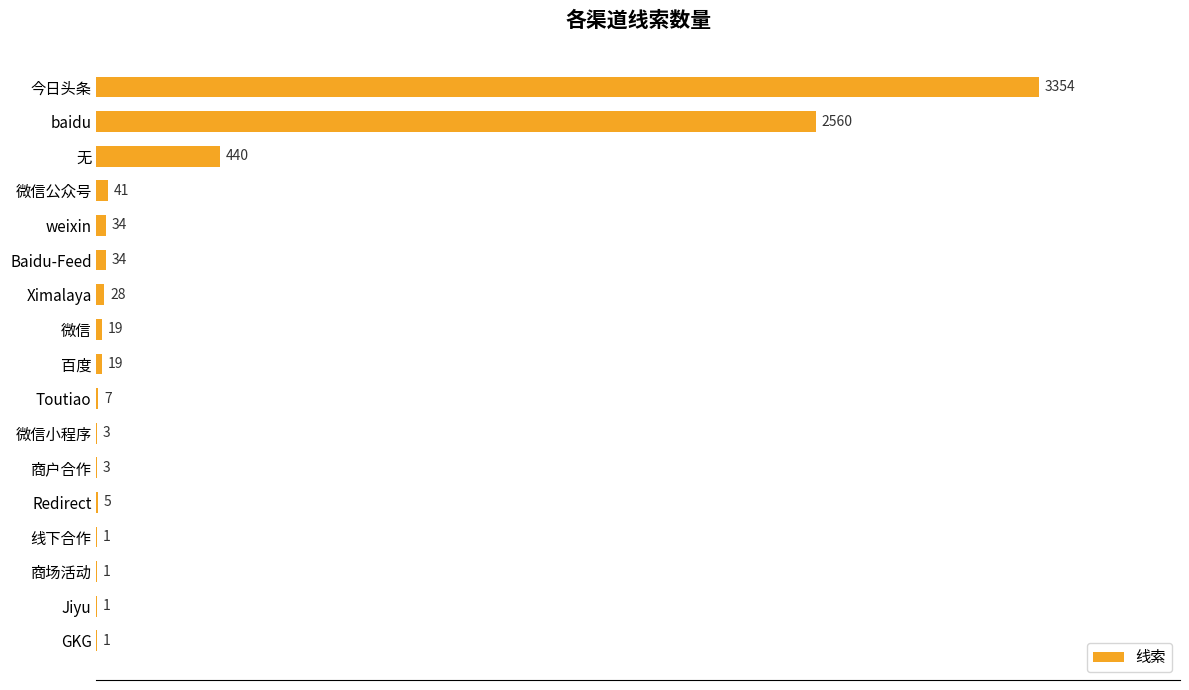

What is the maximum value shown in the chart?

3354